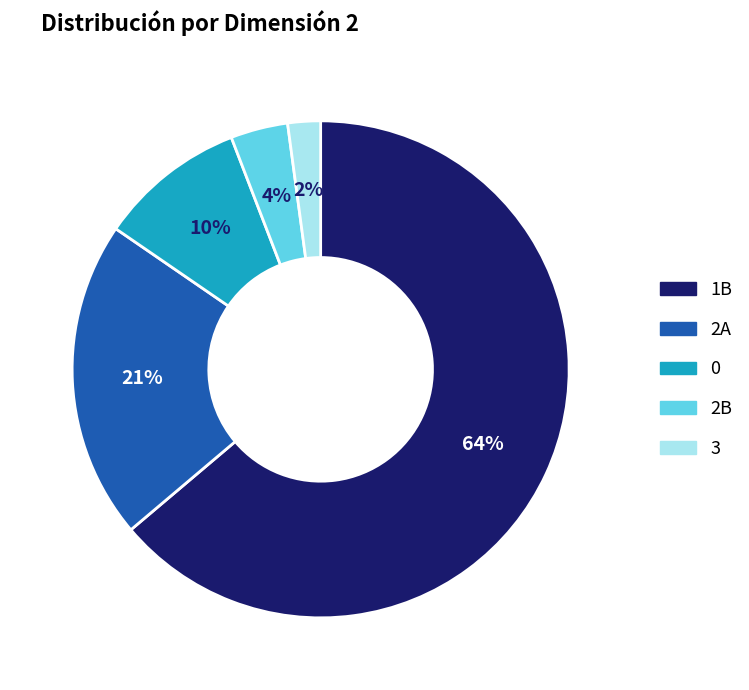

Between 2A and 0, which is larger?

2A